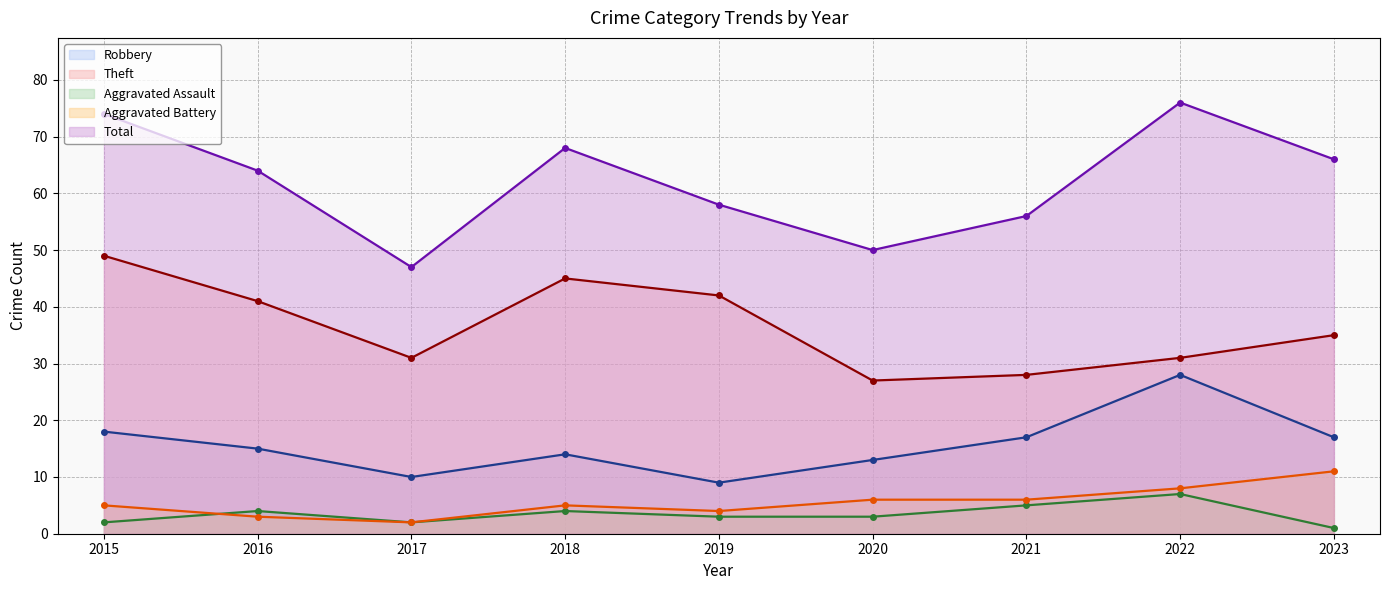

True or false: Aggravated Assault and Robbery intersect in this chart.

False